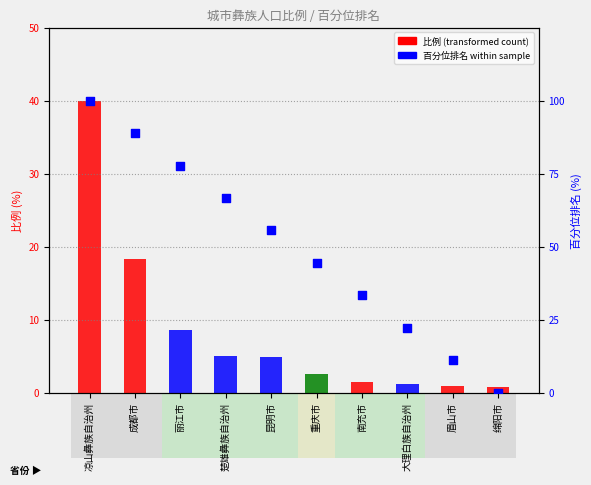

Which series has the largest total across all categories?

百分位排名